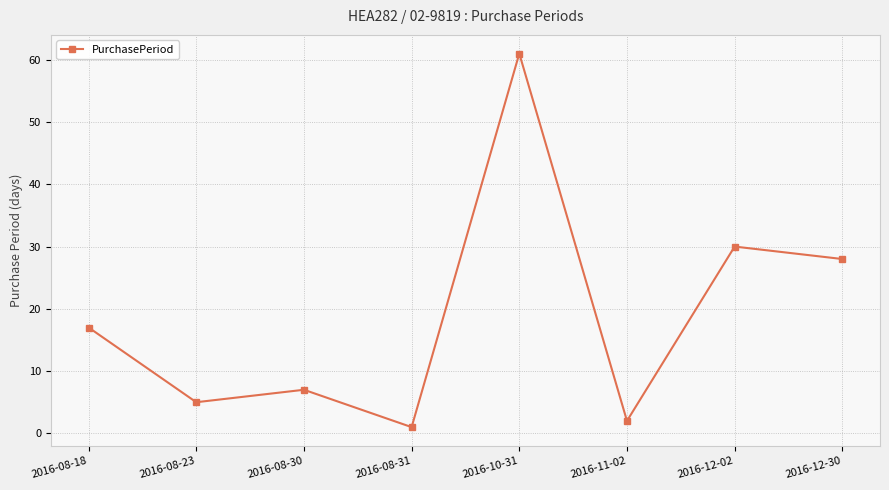

Reading right to left, transcribe all the data shown in this chart.

2016-12-30=28	2016-12-02=30	2016-11-02=2	2016-10-31=61	2016-08-31=1	2016-08-30=7	2016-08-23=5	2016-08-18=17